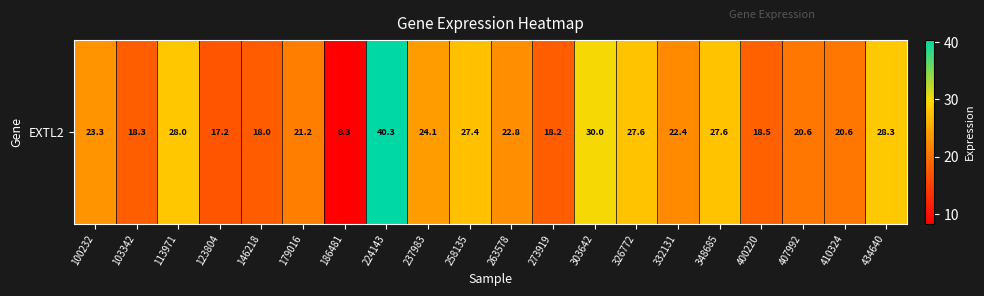

What is the maximum value shown in the chart?

40.3